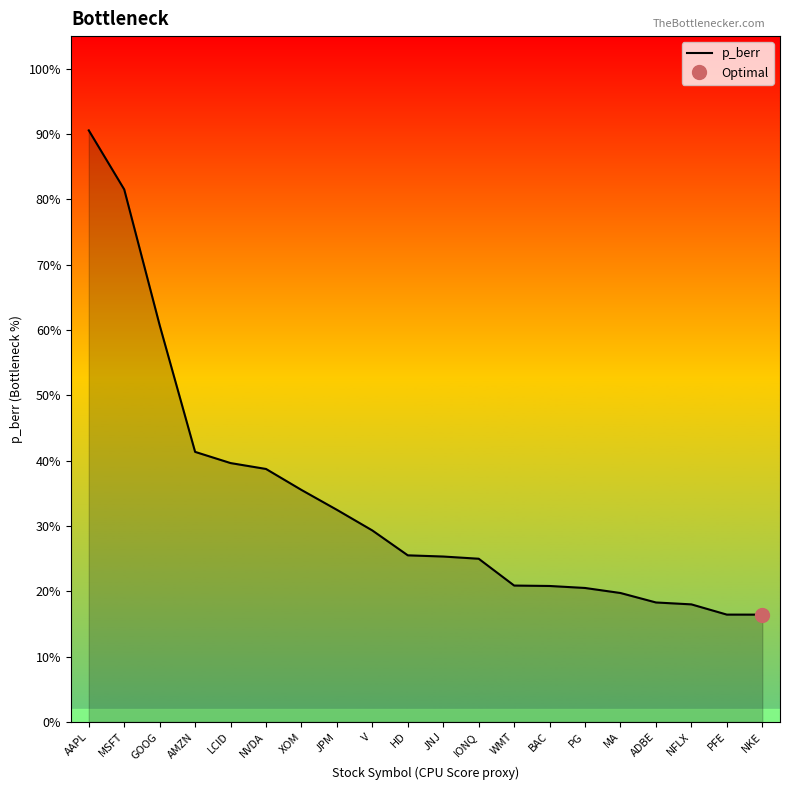

List the labels in order of value, largest first.

AAPL, MSFT, GOOG, AMZN, LCID, NVDA, XOM, JPM, V, HD, JNJ, IONQ, WMT, BAC, PG, MA, ADBE, NFLX, PFE, NKE